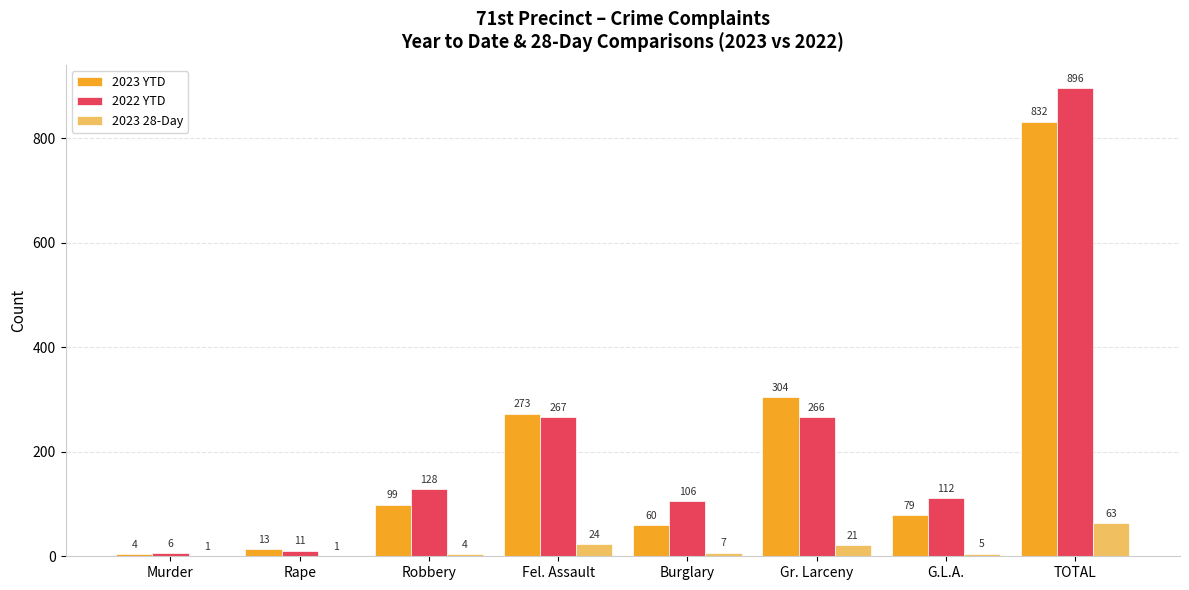

Reading left to right, what are all the values shown in this chart?

2023 YTD: Murder=4	Rape=13	Robbery=99	Fel. Assault=273	Burglary=60	Gr. Larceny=304	G.L.A.=79	TOTAL=832
2022 YTD: Murder=6	Rape=11	Robbery=128	Fel. Assault=267	Burglary=106	Gr. Larceny=266	G.L.A.=112	TOTAL=896
2023 28-Day: Murder=1	Rape=1	Robbery=4	Fel. Assault=24	Burglary=7	Gr. Larceny=21	G.L.A.=5	TOTAL=63